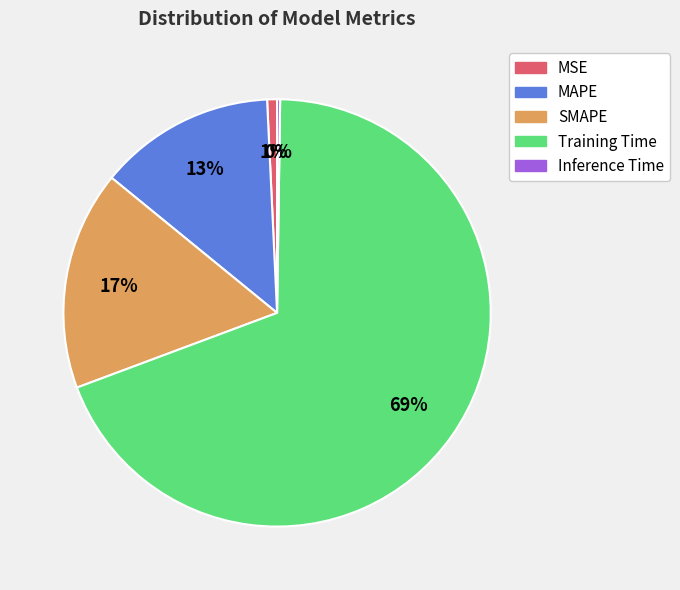

What is the majority slice?

Training Time